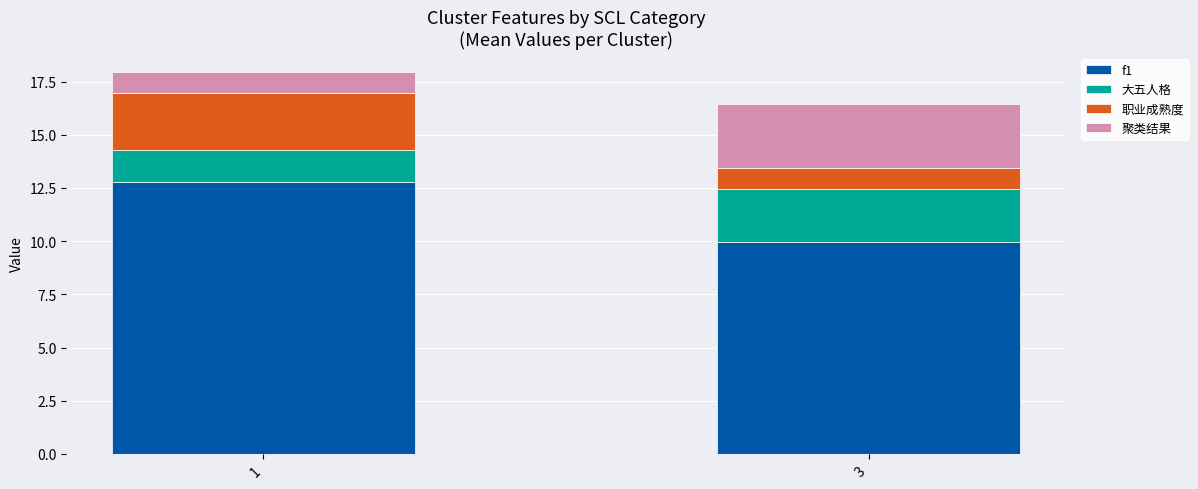

What is the total value across all series at 3?

16.4